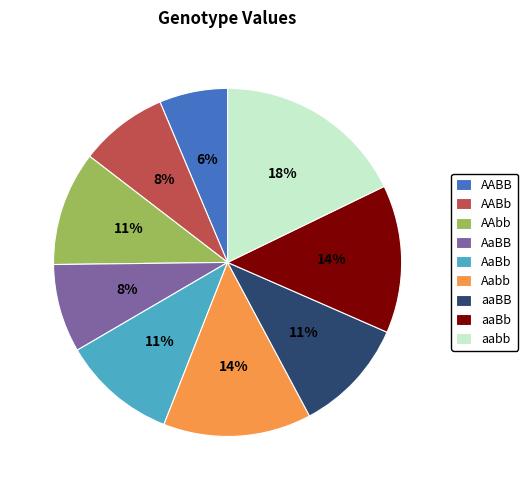

Count the number of slices in the pie.

9